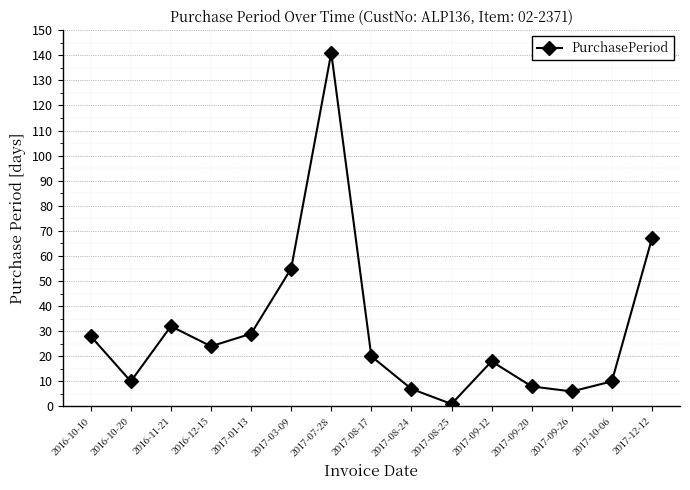

Reading right to left, extract all data points from this chart.

2017-12-12=67	2017-10-06=10	2017-09-26=6	2017-09-20=8	2017-09-12=18	2017-08-25=1	2017-08-24=7	2017-08-17=20	2017-07-28=141	2017-03-09=55	2017-01-13=29	2016-12-15=24	2016-11-21=32	2016-10-20=10	2016-10-10=28